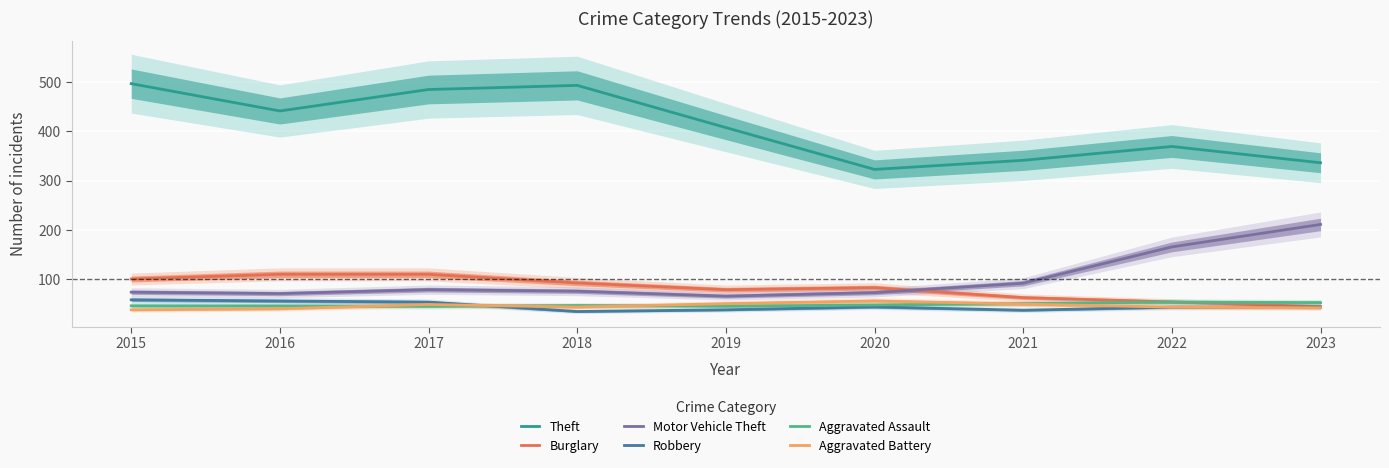

Rank the series by their maximum value, from lowest to highest.

Aggravated Assault, Aggravated Battery, Robbery, Burglary, Motor Vehicle Theft, Theft